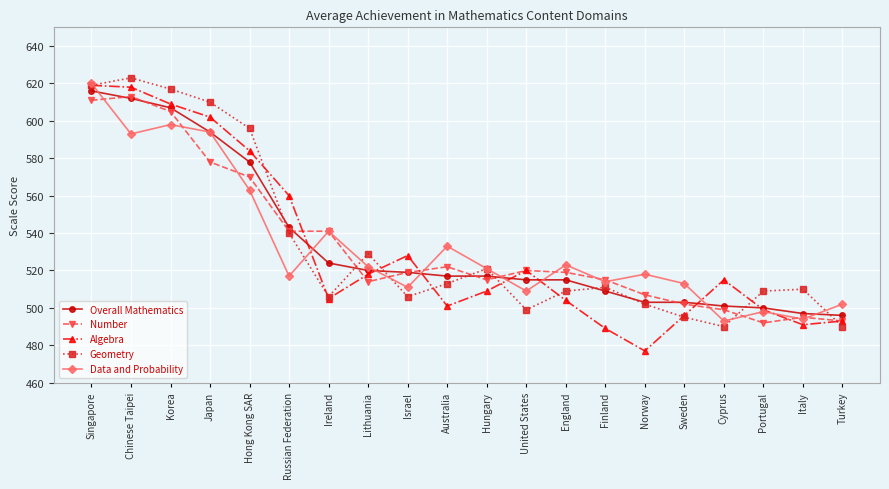

True or false: Data and Probability and Overall Mathematics cross at least once.

True